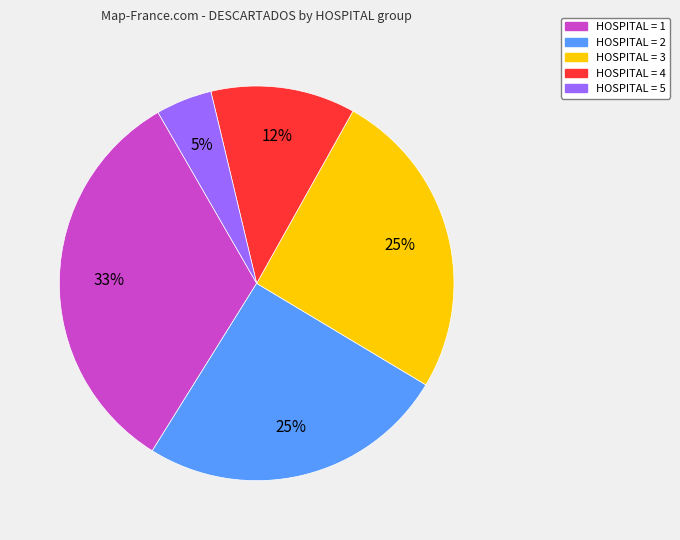

Is there any slice that represents more than half of the pie?

No